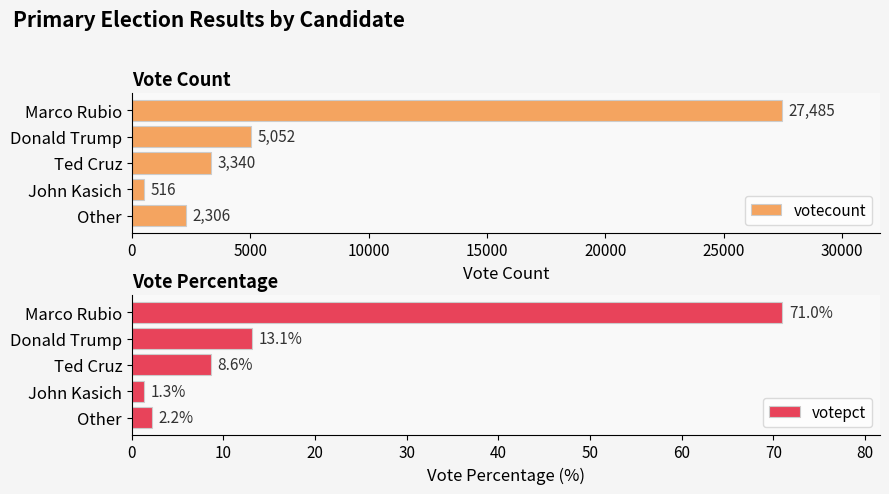

Rank the categories by votecount value from highest to lowest.

Marco Rubio, Donald Trump, Ted Cruz, Other, John Kasich